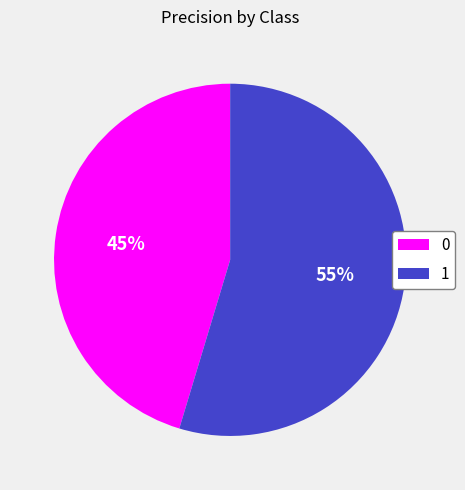

Do 1 and 0 together represent more than half of the pie?

Yes